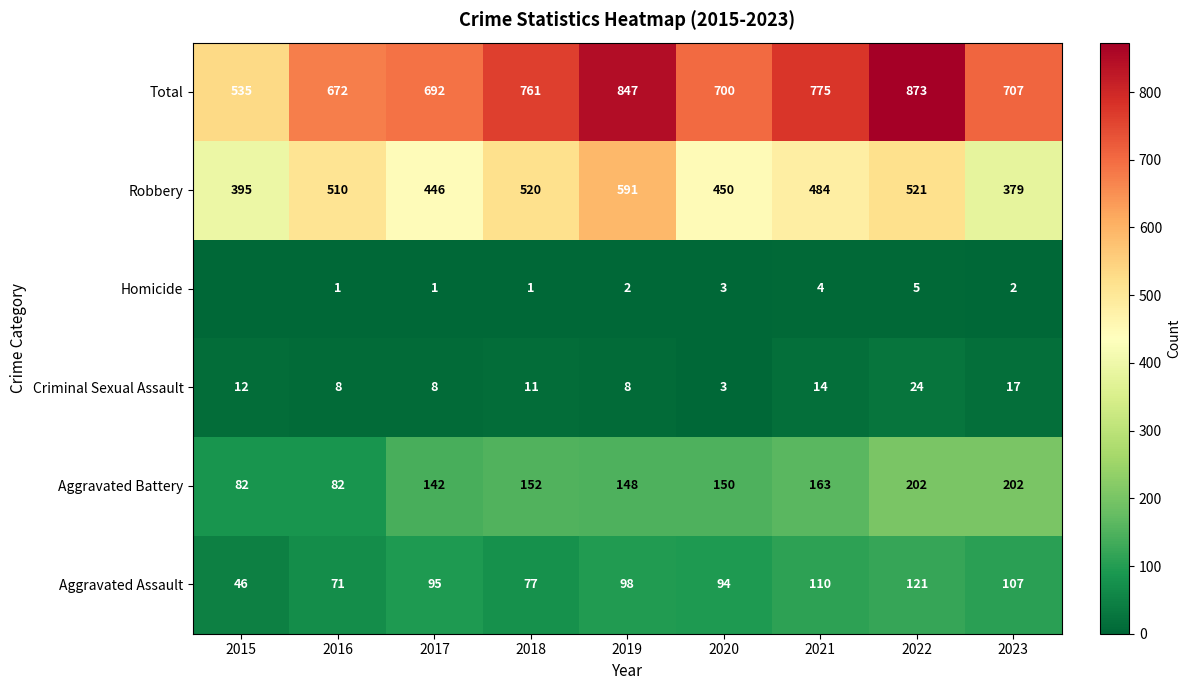

The value of Homicide at 2022 is 5. True or false?

True